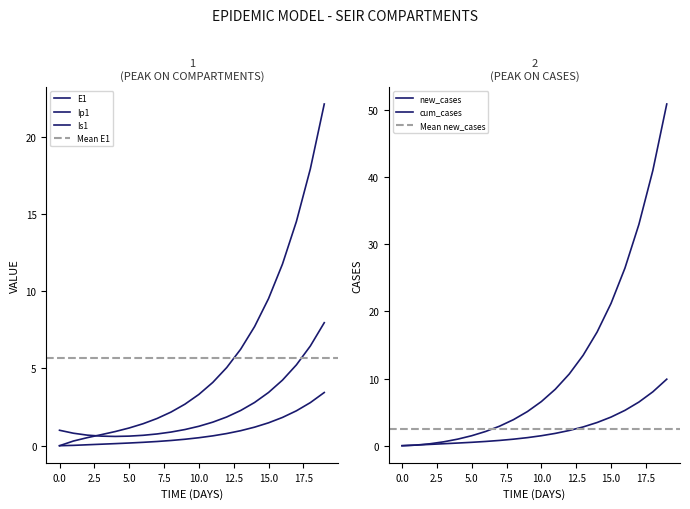

Is it true that Ip1 equals 0.2 at 6?

True